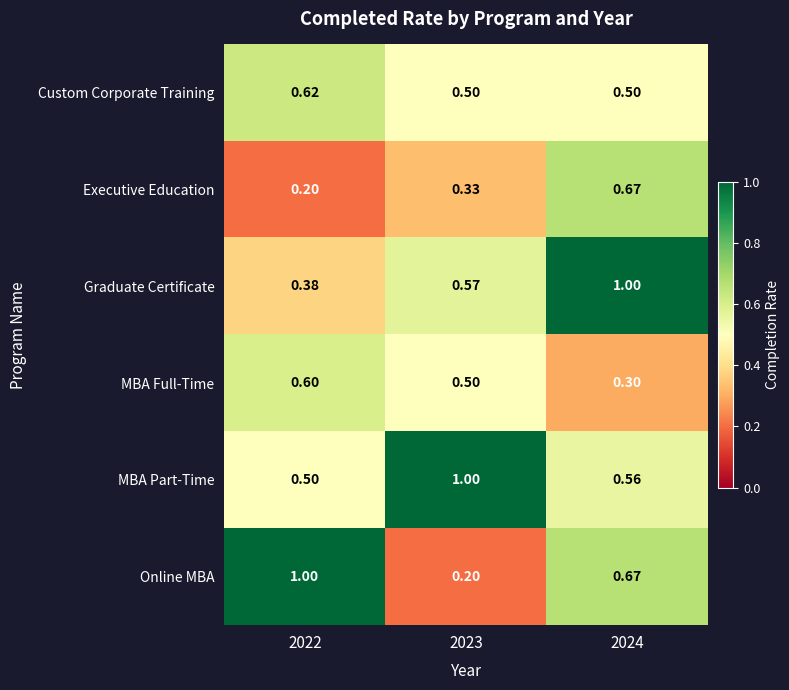

Between 2022 and 2024, which series saw the biggest shift?

Graduate Certificate